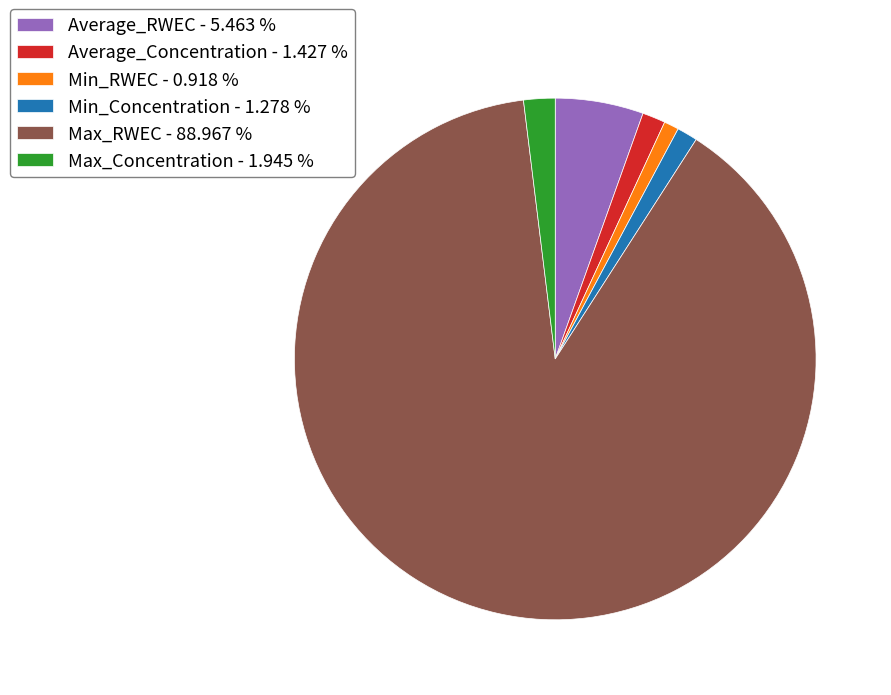

Do Max_RWEC and Min_Concentration together represent more than half of the pie?

Yes